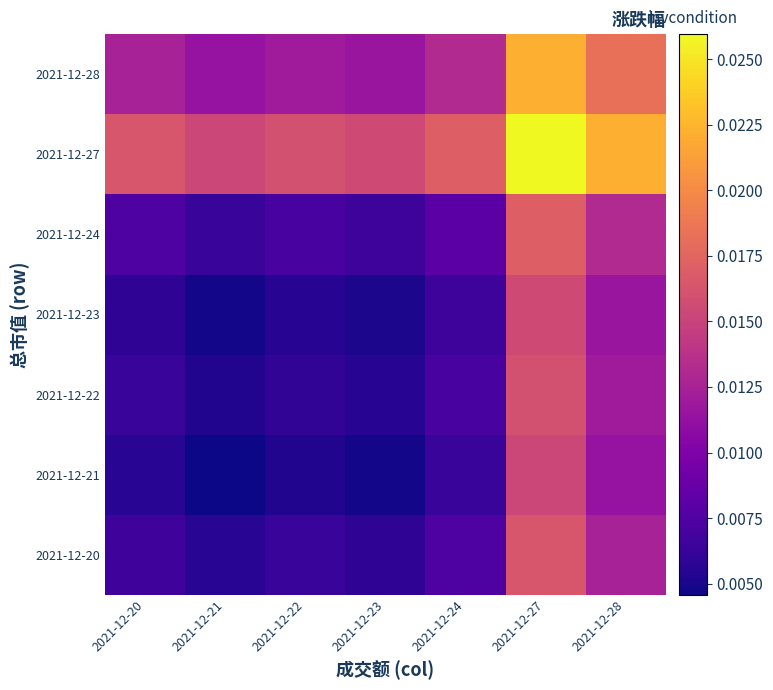

How many series are shown in this chart?

7